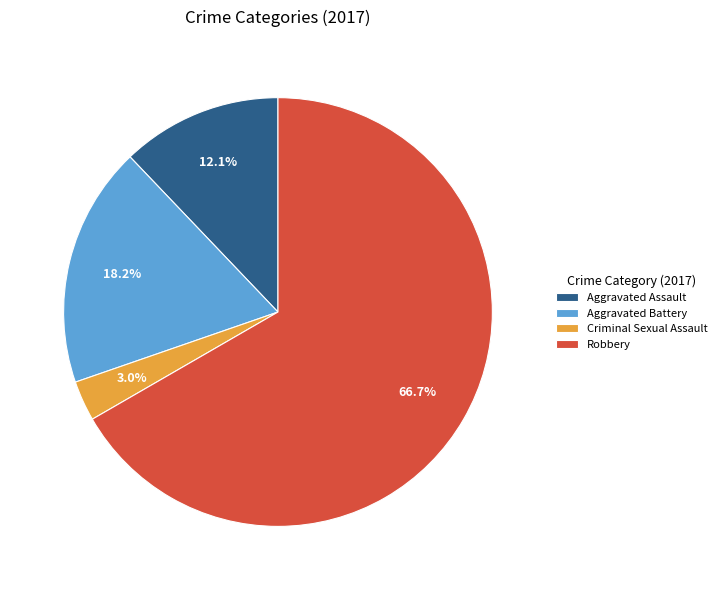

How many slices are in this pie chart?

4